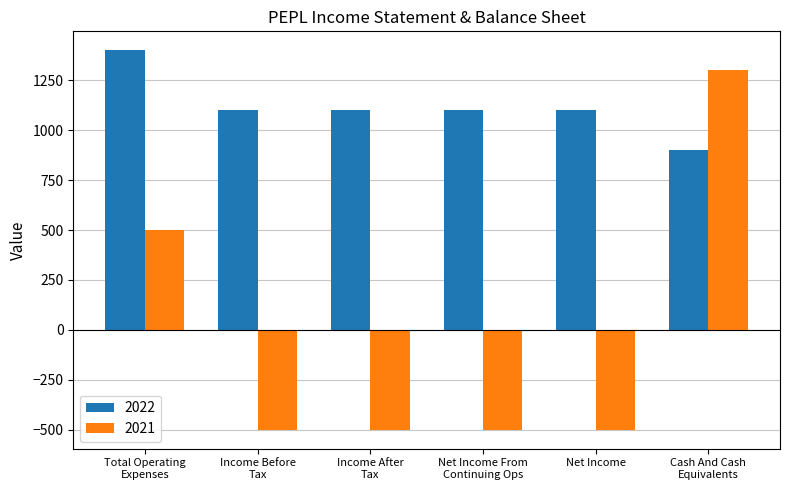

What are all the series names shown in the legend?

2022, 2021